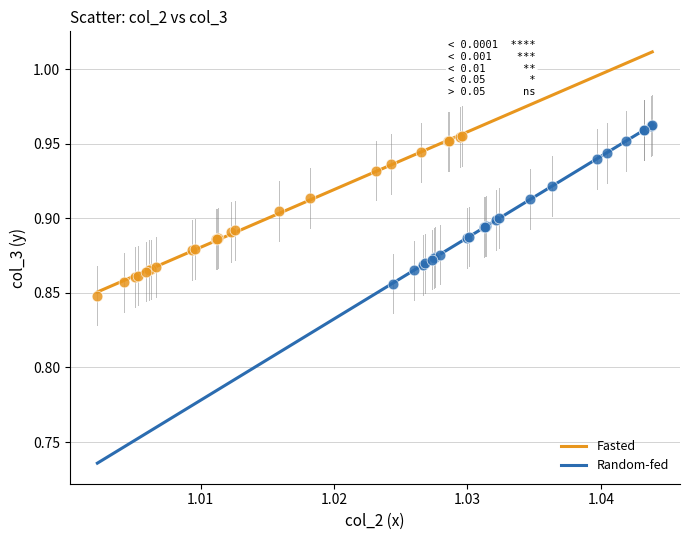

What are all the series names shown in the legend?

Fasted, Random-fed